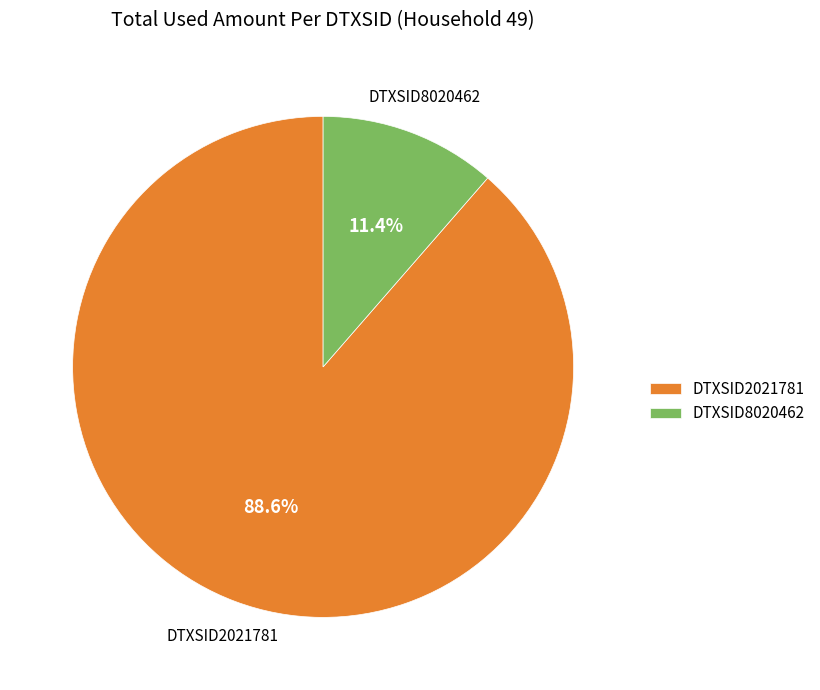

Is it true that DTXSID2021781 is 95% of the pie?

False